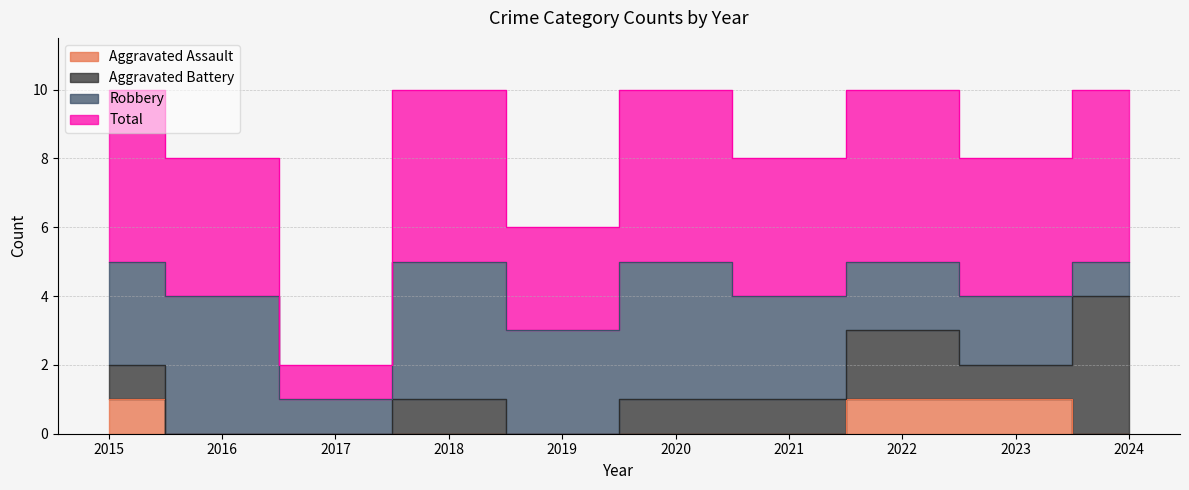

What is the difference between the highest and lowest values at 2017?

1